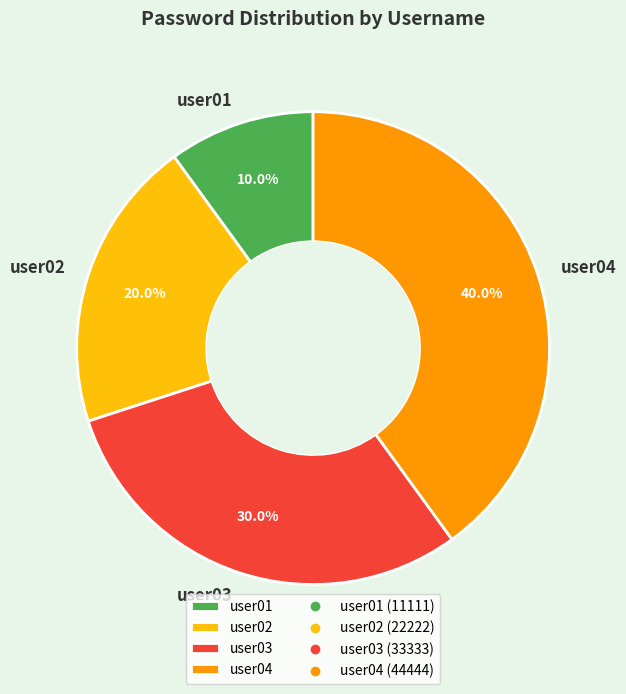

To the nearest percent, what portion does user02 represent?

20%